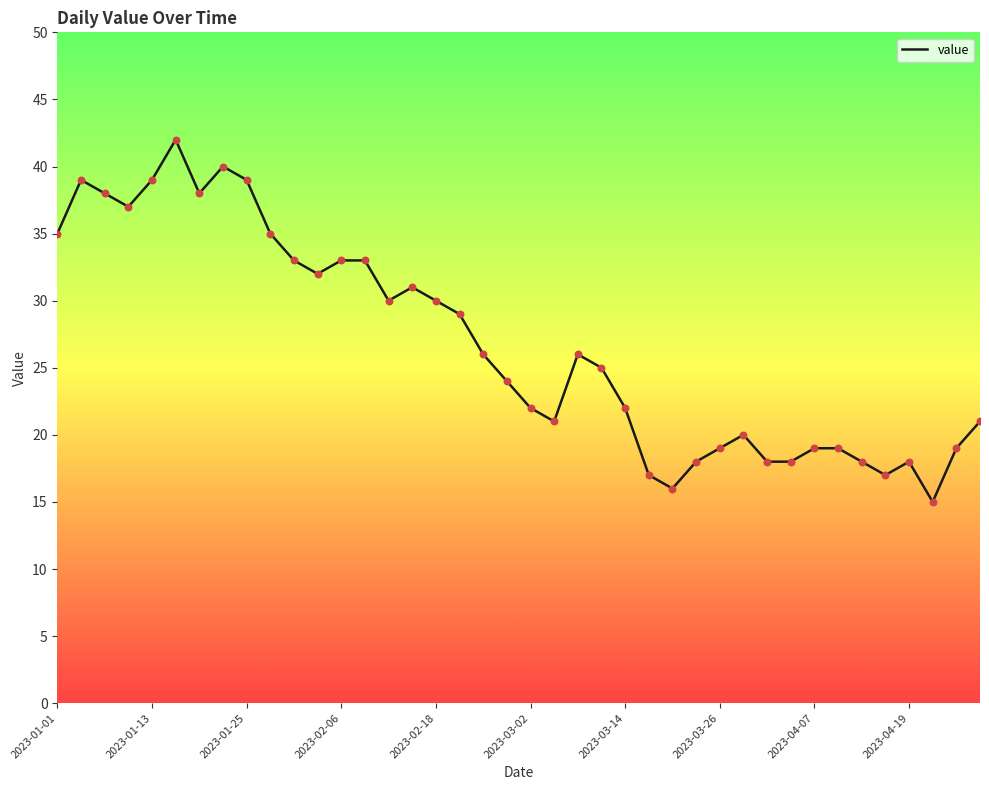

What is the maximum value shown in the chart?

42